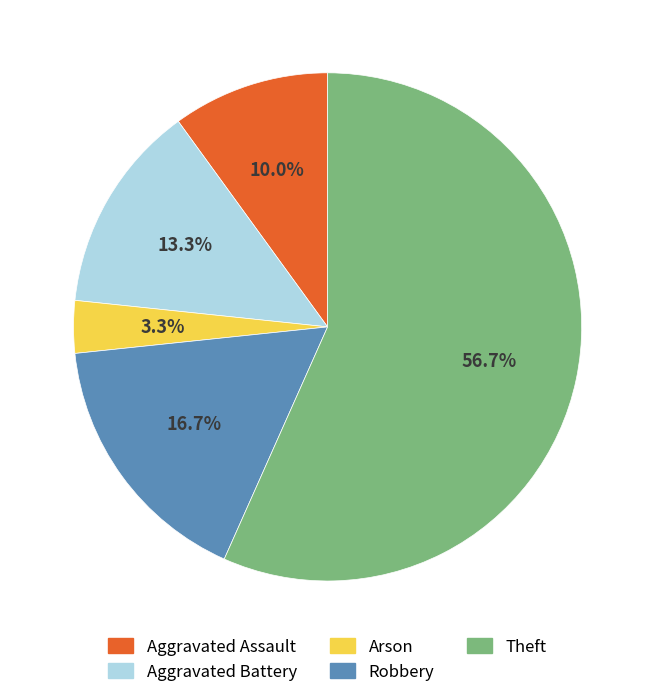

To the nearest percent, what is the combined percentage of Aggravated Assault and Robbery?

27%